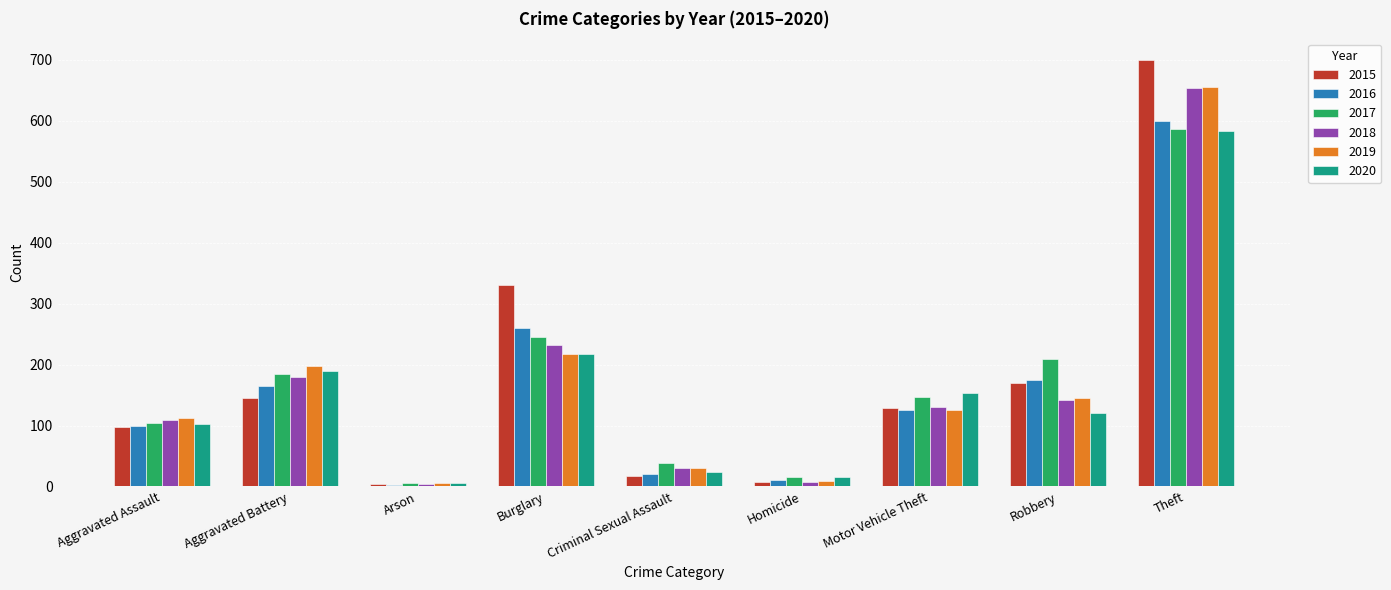

At which label does 2019 first exceed 125?

Aggravated Battery